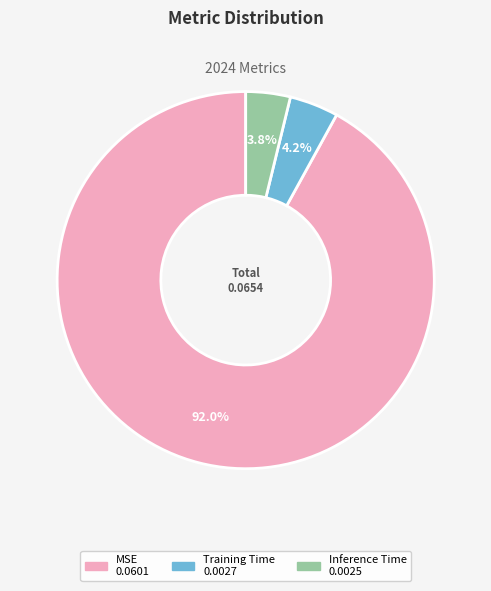

Is MSE the majority of the pie?

Yes